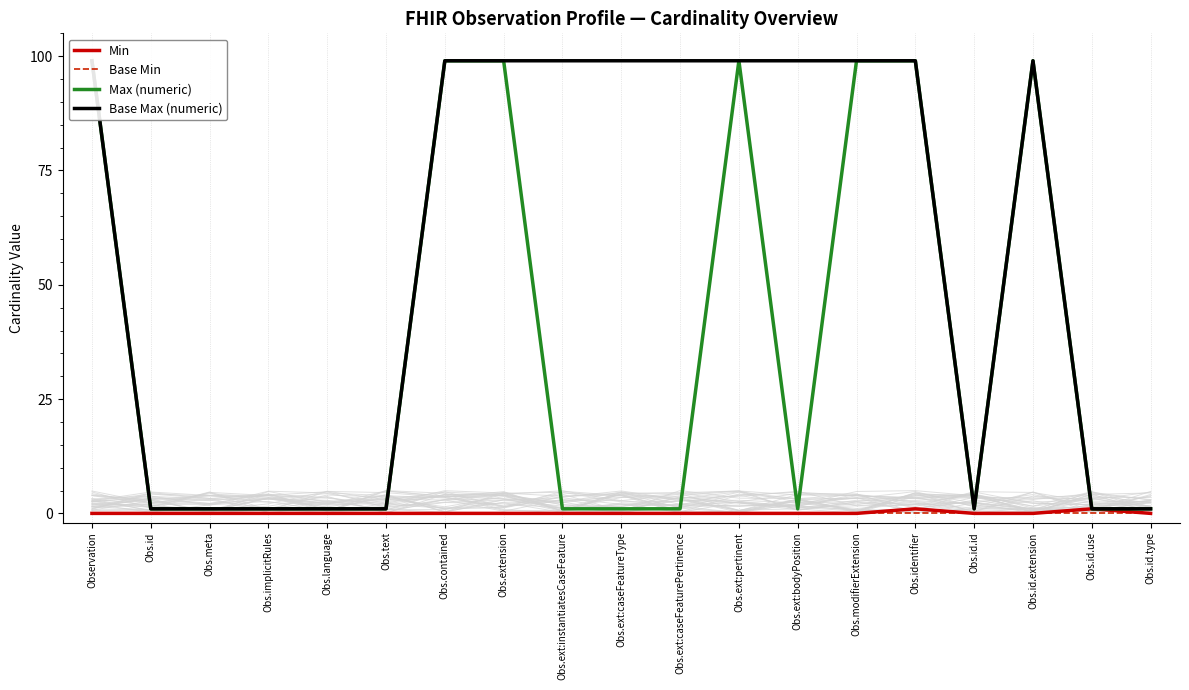

List the labels in order of Max (numeric) value, smallest first.

Obs.id, Obs.meta, Obs.implicitRules, Obs.language, Obs.text, Obs.ext:instantiatesCaseFeature, Obs.ext:caseFeatureType, Obs.ext:caseFeaturePertinence, Obs.ext:bodyPosition, Obs.id.id, Obs.id.use, Obs.id.type, Observation, Obs.contained, Obs.extension, Obs.ext:pertinent, Obs.modifierExtension, Obs.identifier, Obs.id.extension